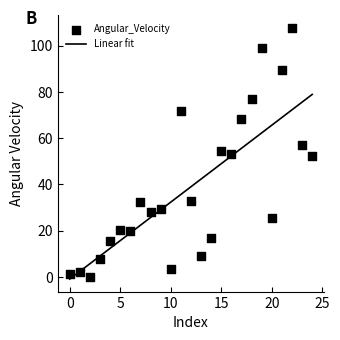

What is the range of Y values (max minus min)?

107.6